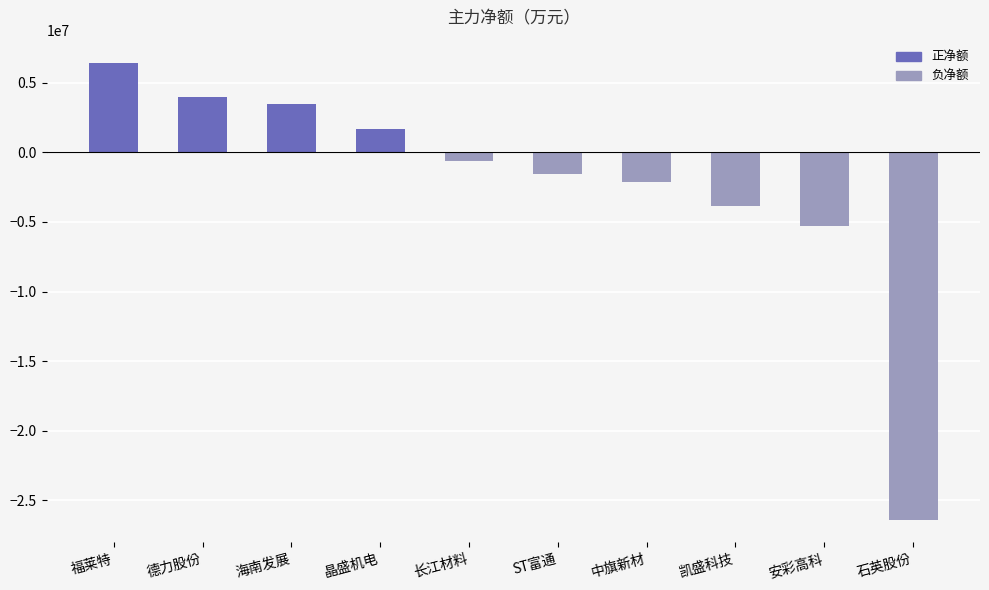

How many bars are there in total?

10